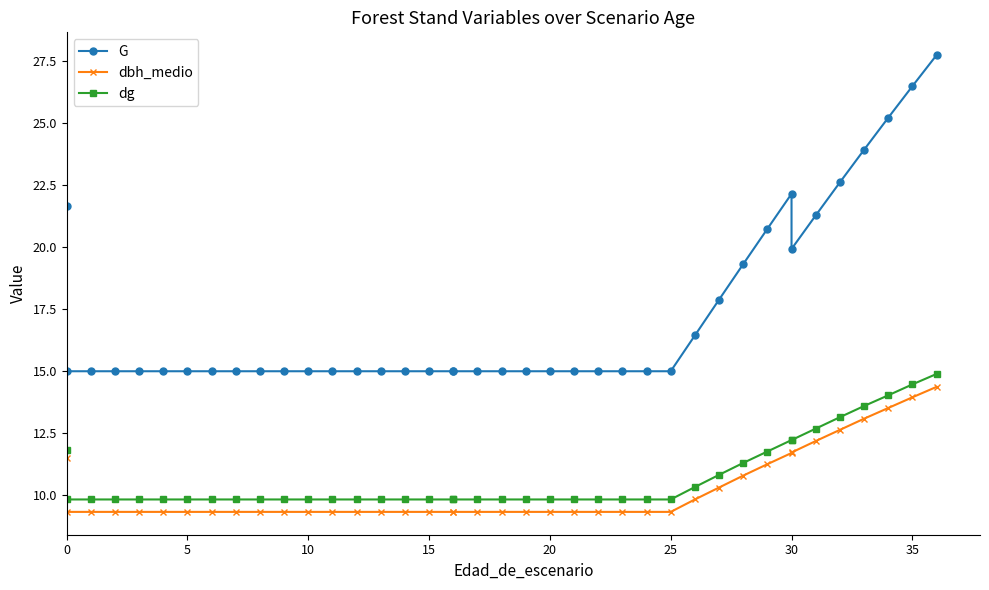

What are all the series names shown in the legend?

G, dbh_medio, dg